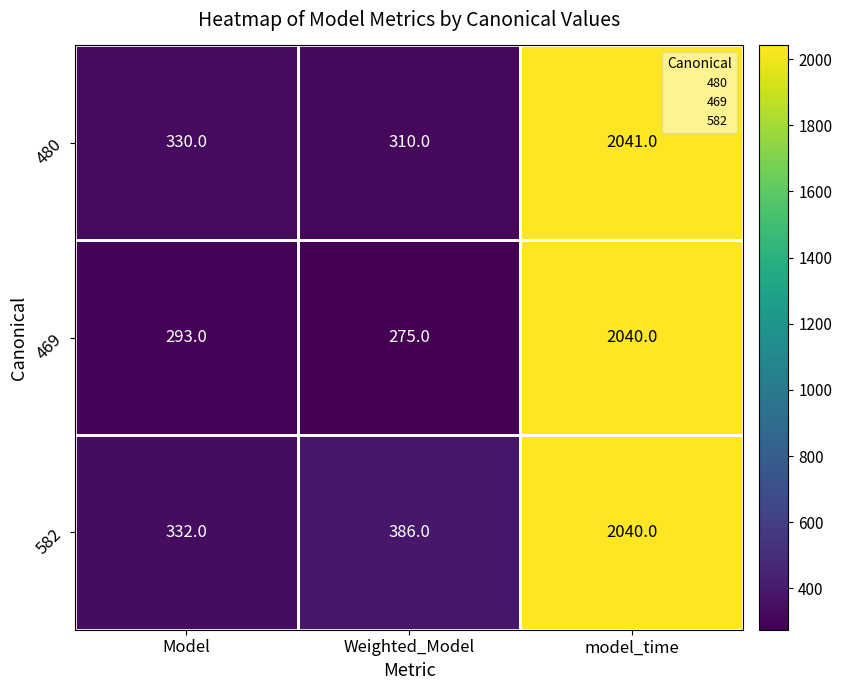

Is it true that 469 equals 293 at Model?

True